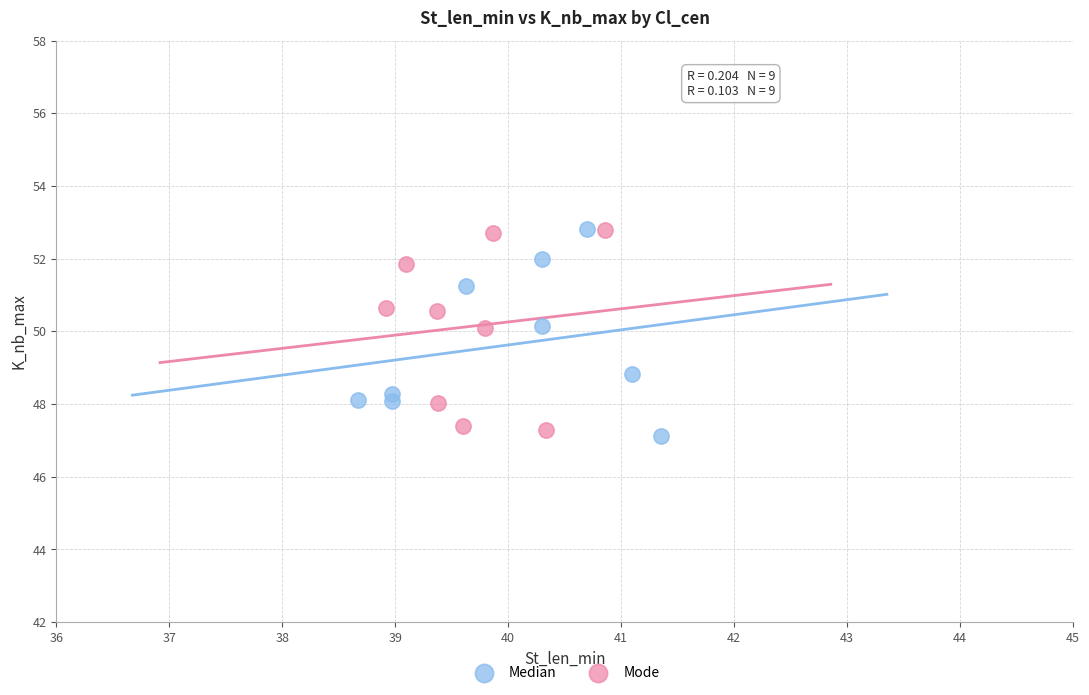

Which series reaches the minimum Y coordinate?

Median